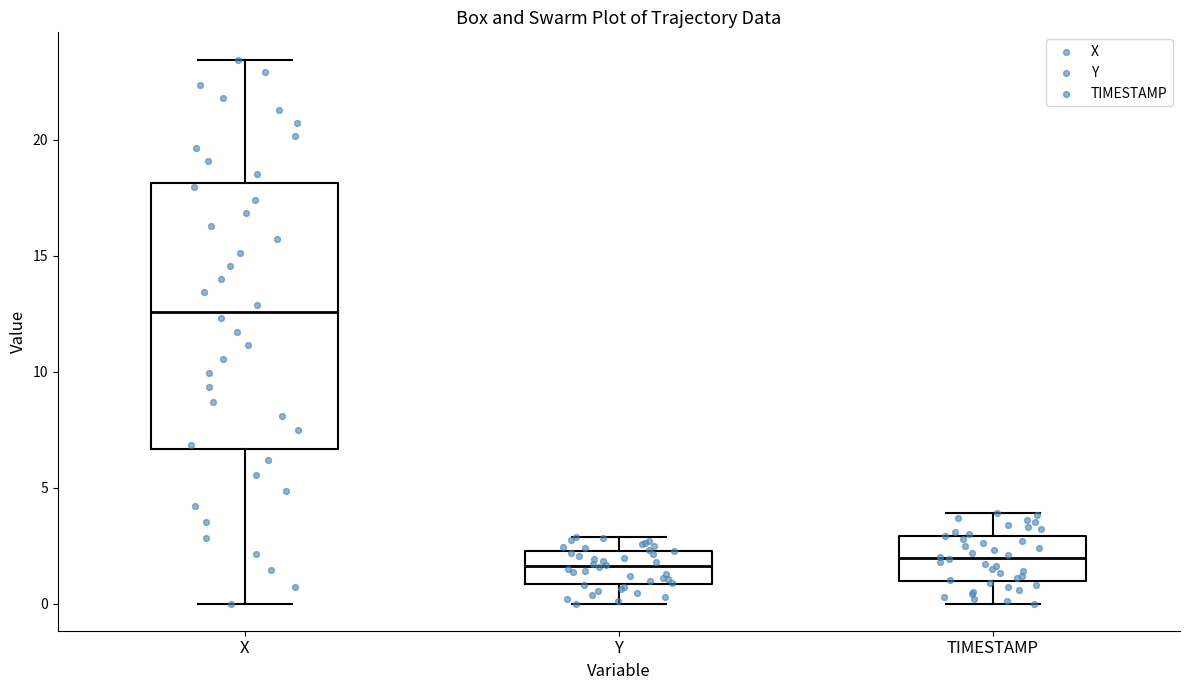

Reading left to right, transcribe this box plot: for each box, give where its median line is, the range the box spans, and where its two whiskers end, as read against the y-axis. The values are not printed on the chart, so give them approximately, as read against the axis.

X: median 12.5, box 6.5 to 18.0, whiskers 0.0 to 23.5
Y: median 1.5, box 1.0 to 2.5, whiskers 0.0 to 3.0
TIMESTAMP: median 2.0, box 1.0 to 3.0, whiskers 0.0 to 4.0